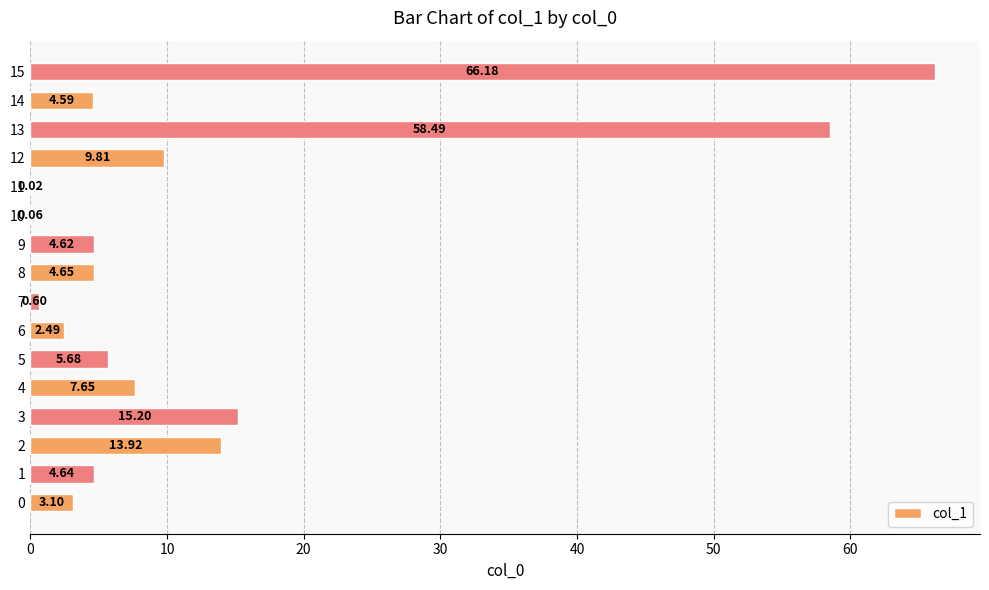

Are the bars horizontal?

Yes